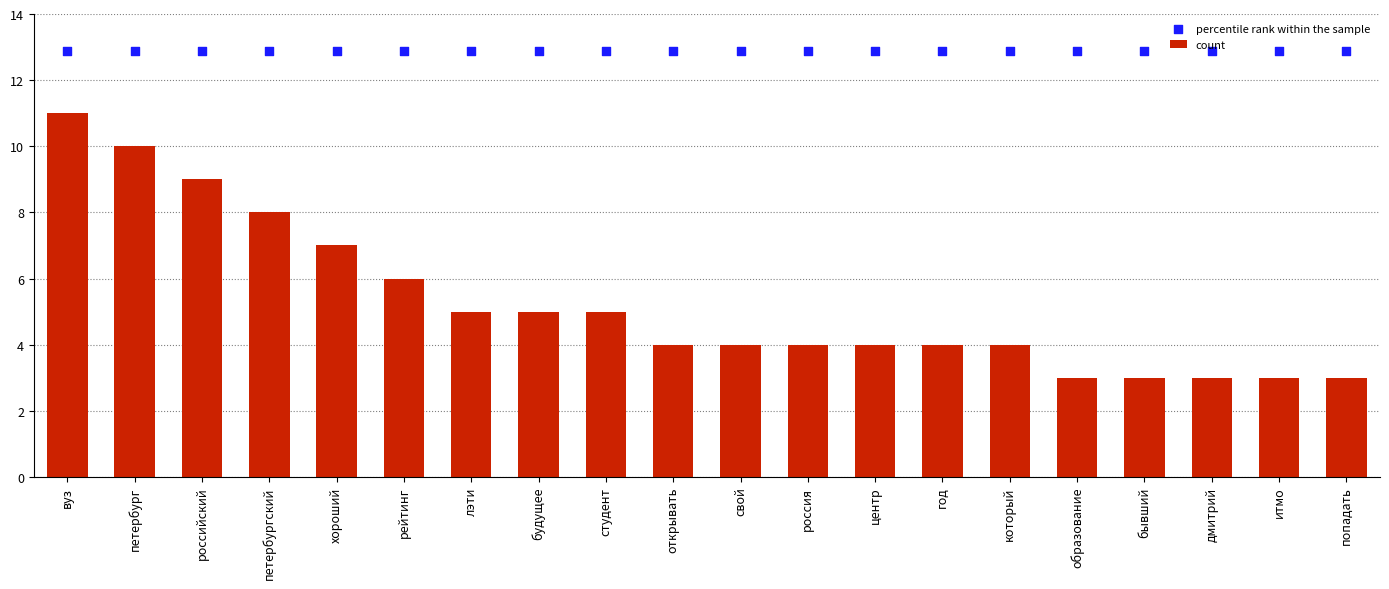

Which series contains the lowest Y value?

count